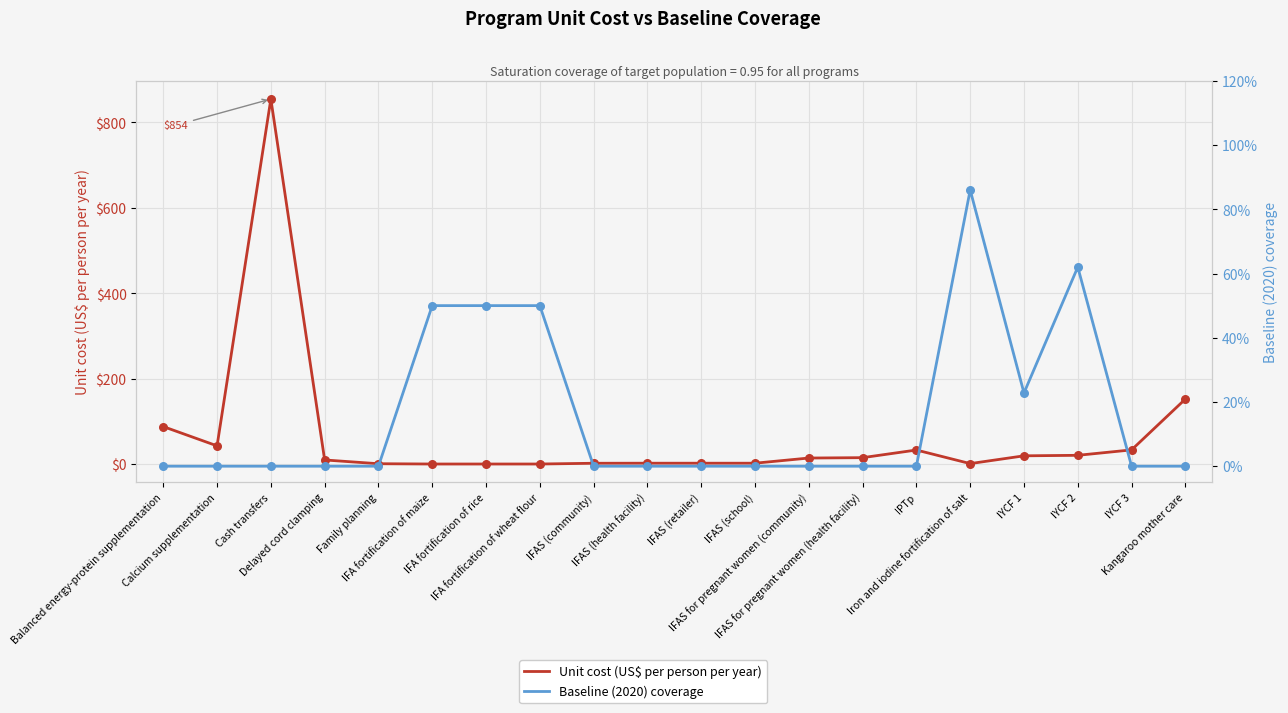

What are all the series names shown in the legend?

Unit cost (US$ per person per year), Baseline (2020) coverage